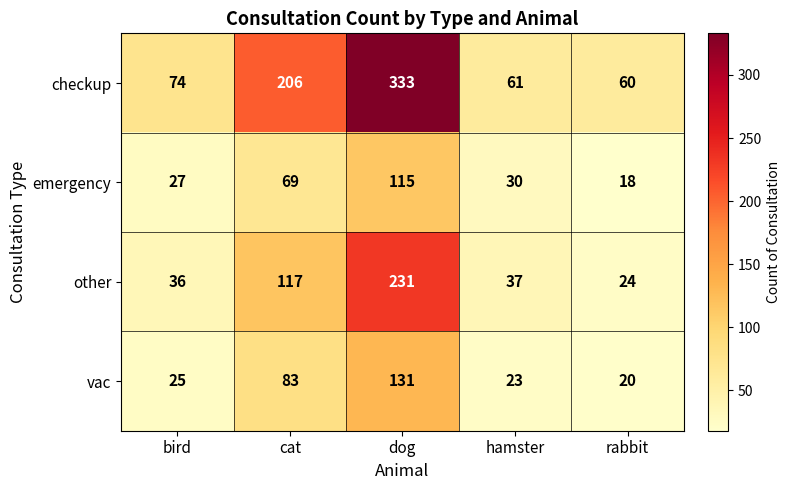

What is the difference between the highest and lowest values at bird?

49